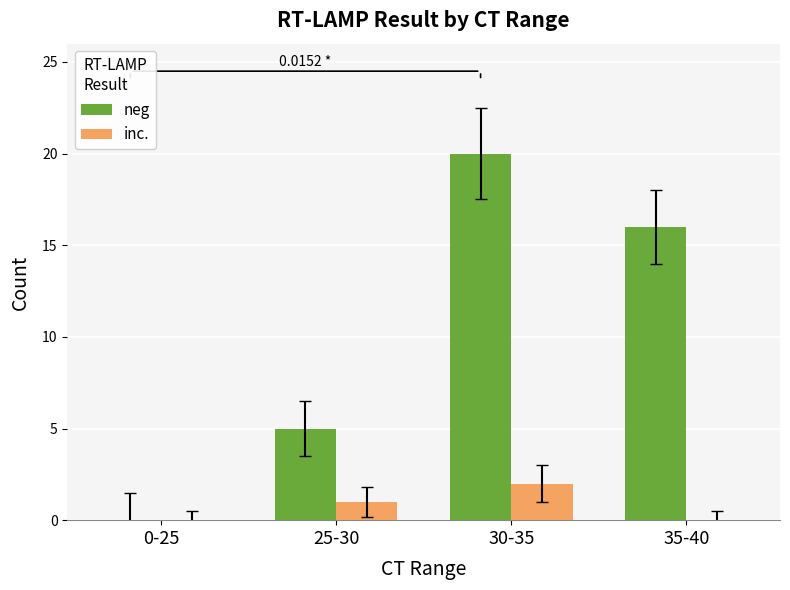

Which series changed the most between 25-30 and 35-40?

neg